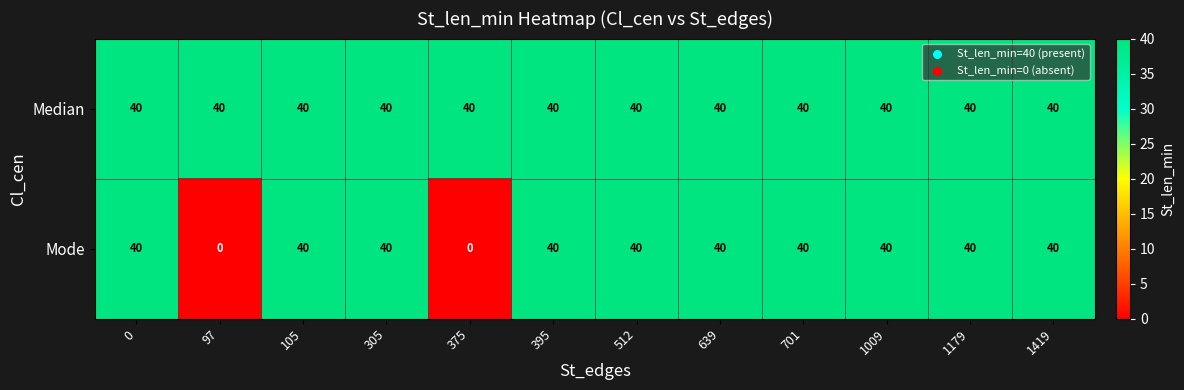

List the series in order of their overall mean, lowest first.

Mode, Median